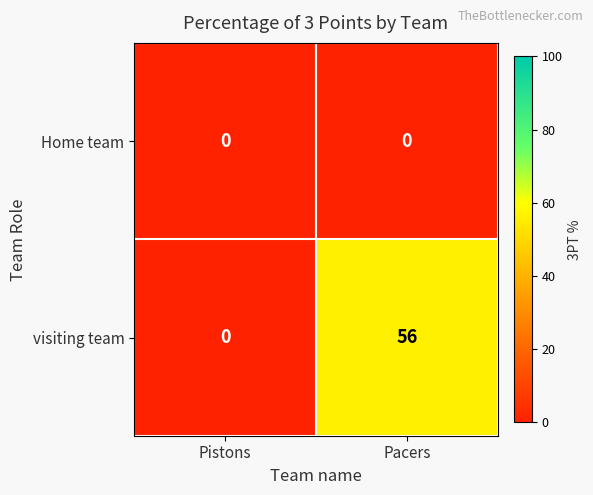

Reading left to right, list all the values displayed in this chart.

Home team: Pistons=0	Pacers=0
visiting team: Pistons=0	Pacers=56